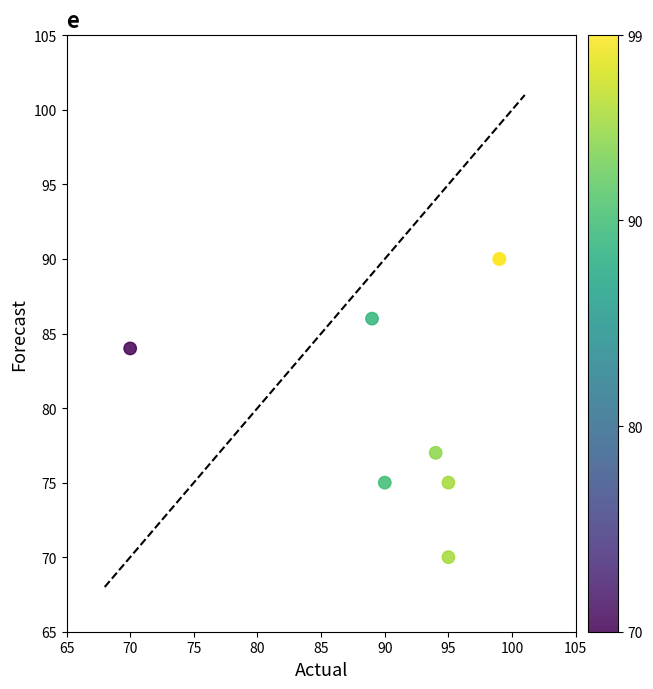

What Y value in the scatter plot is closest to 80?

77